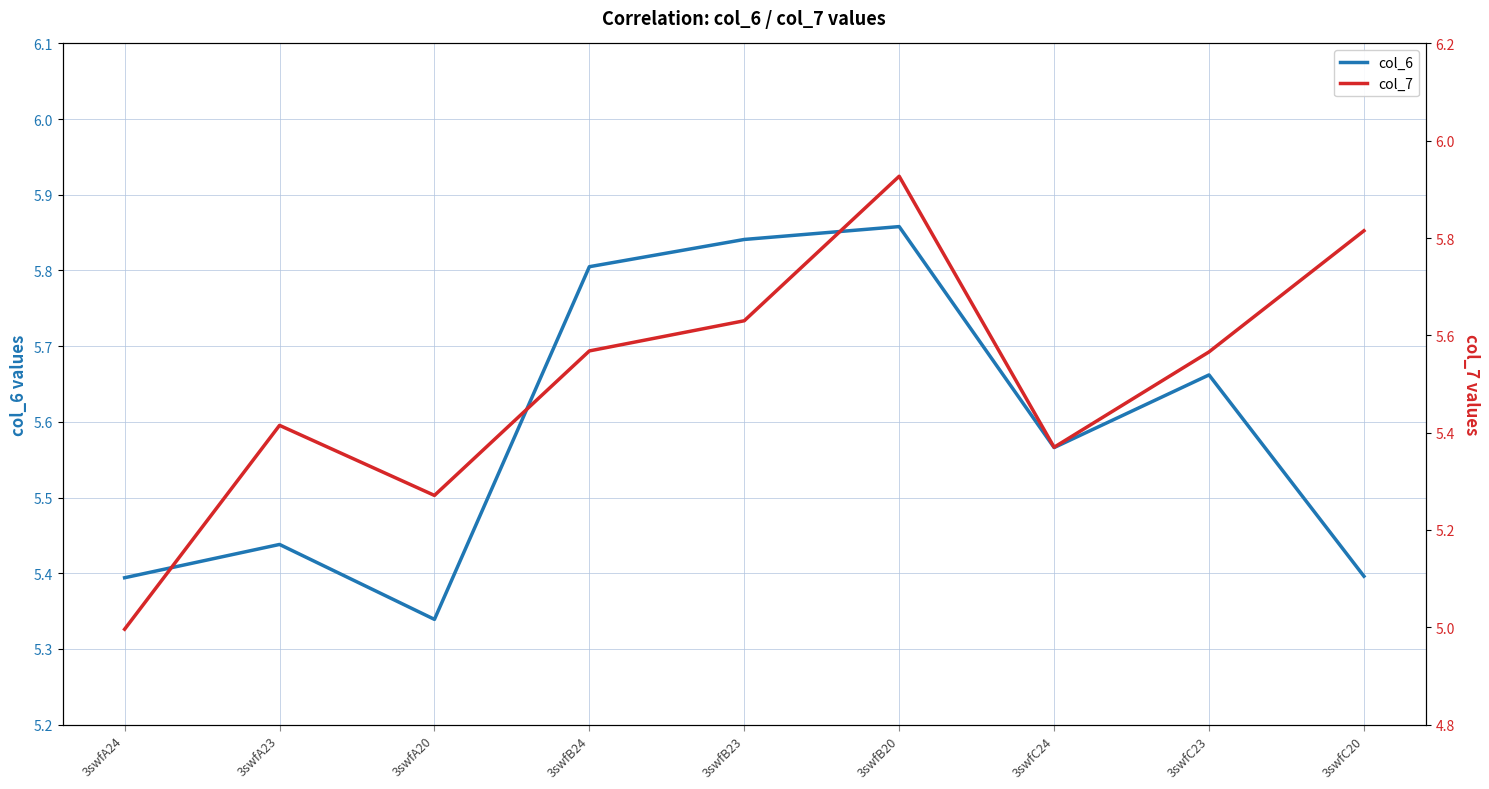

Is it true that col_7 equals 5.6 at 3swfB23?

True